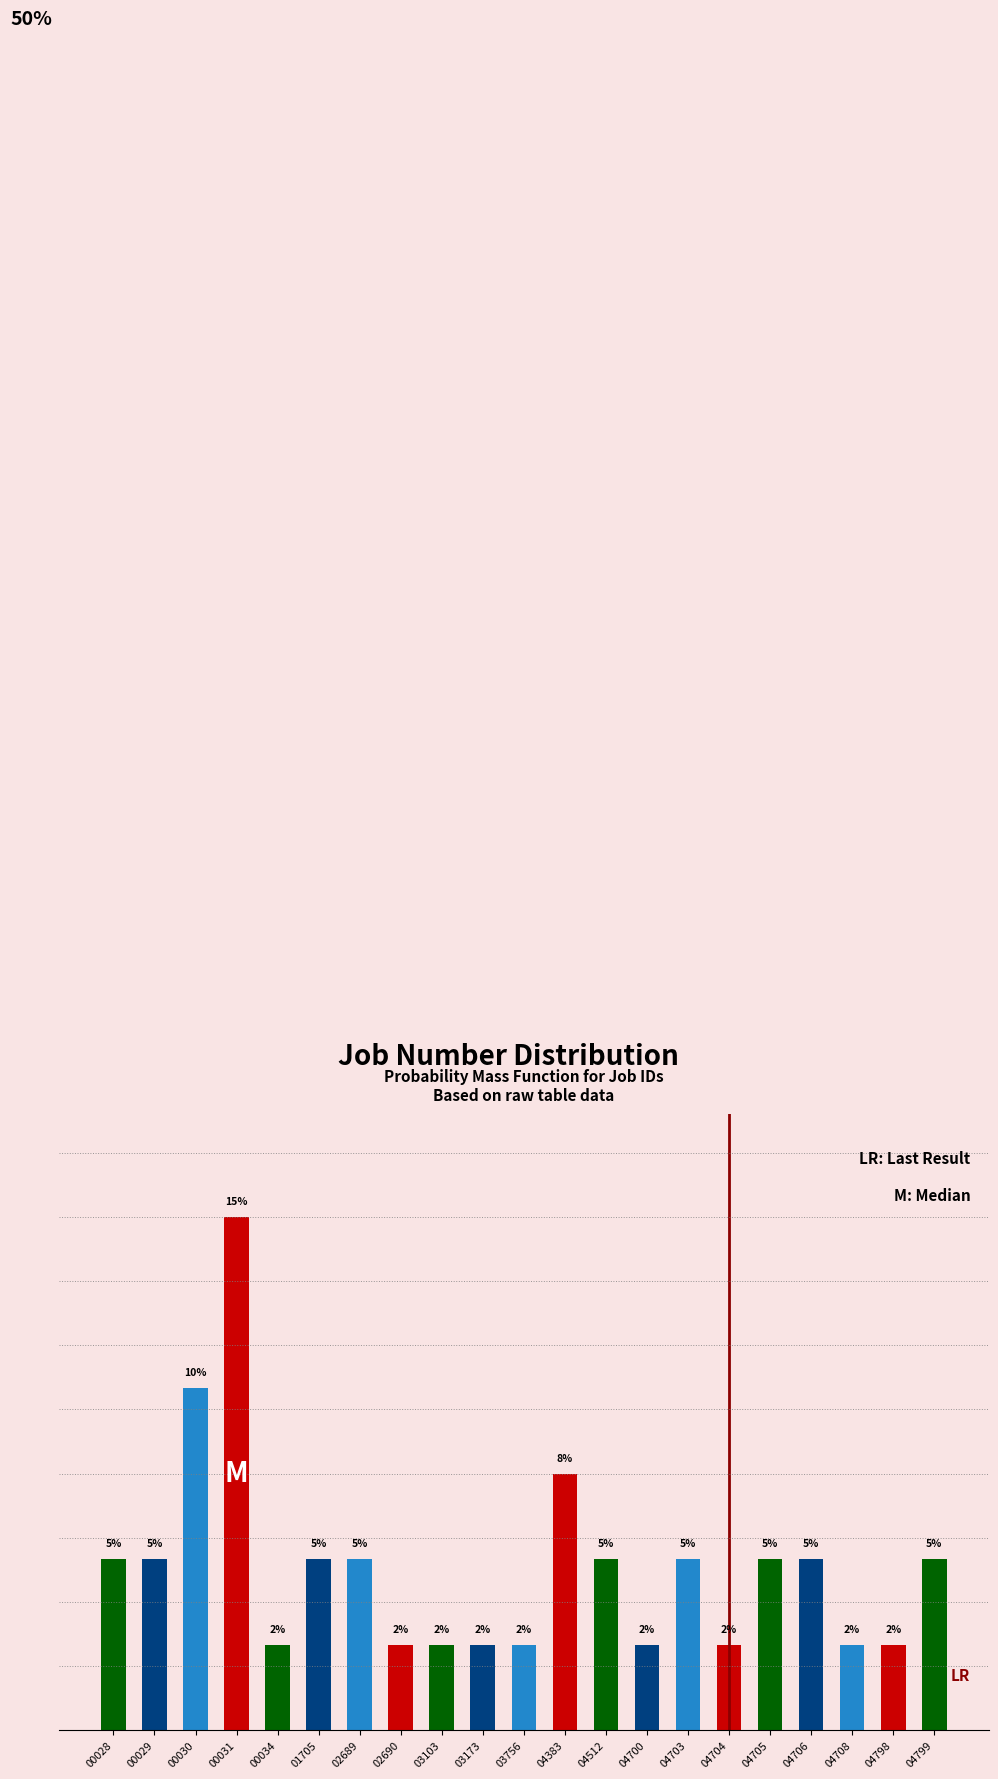

Are the bars horizontal?

No